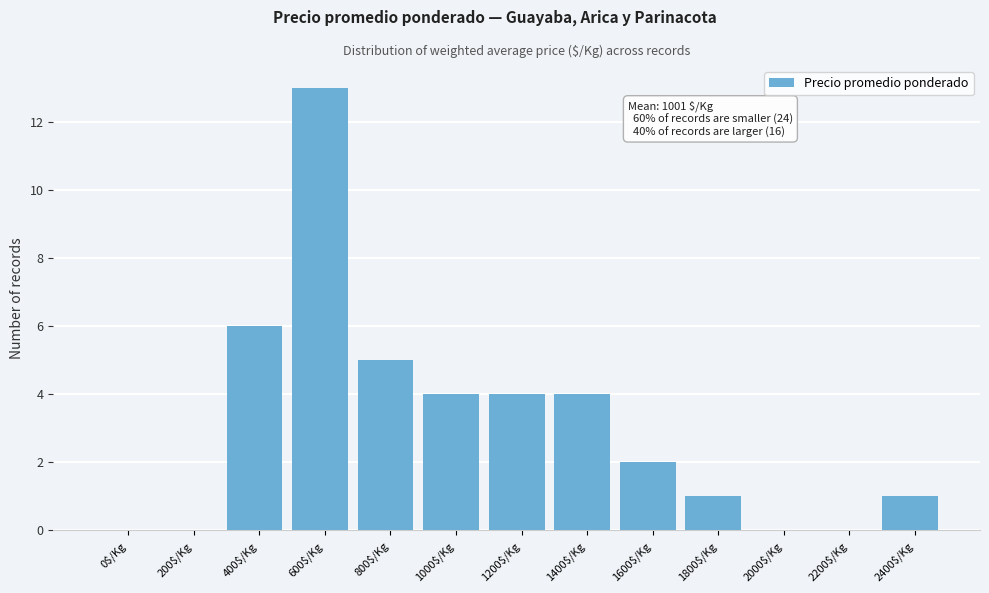

What is the approximate value at 800$/Kg?

5